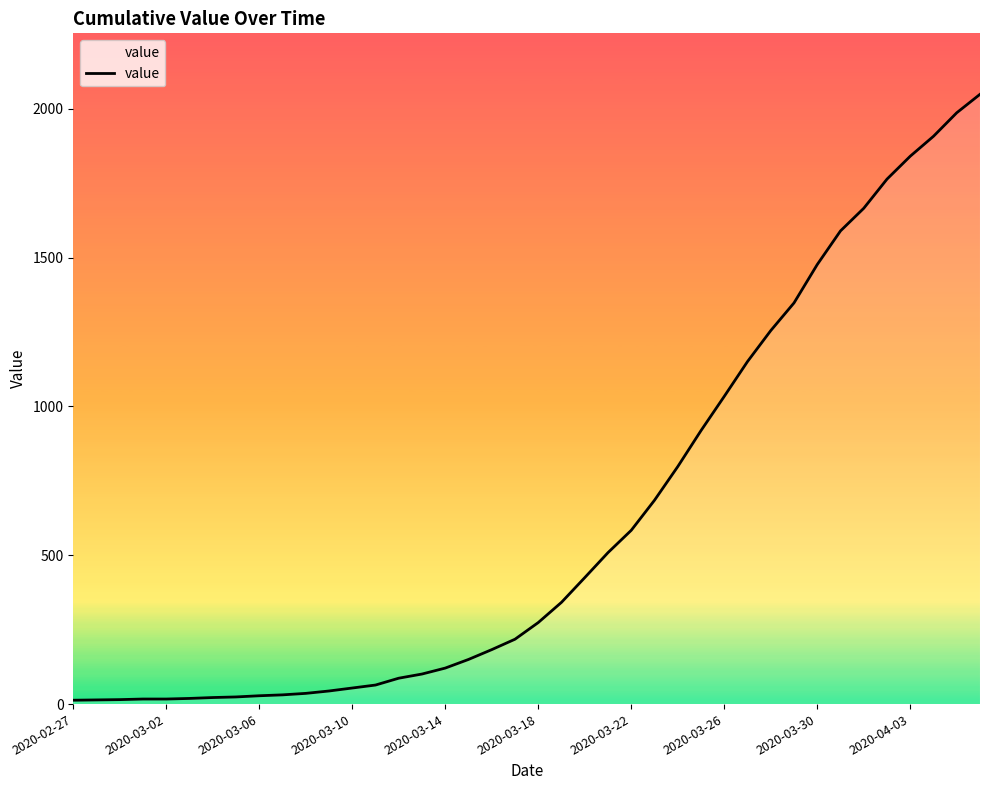

What is the difference between the maximum and minimum values?

2036